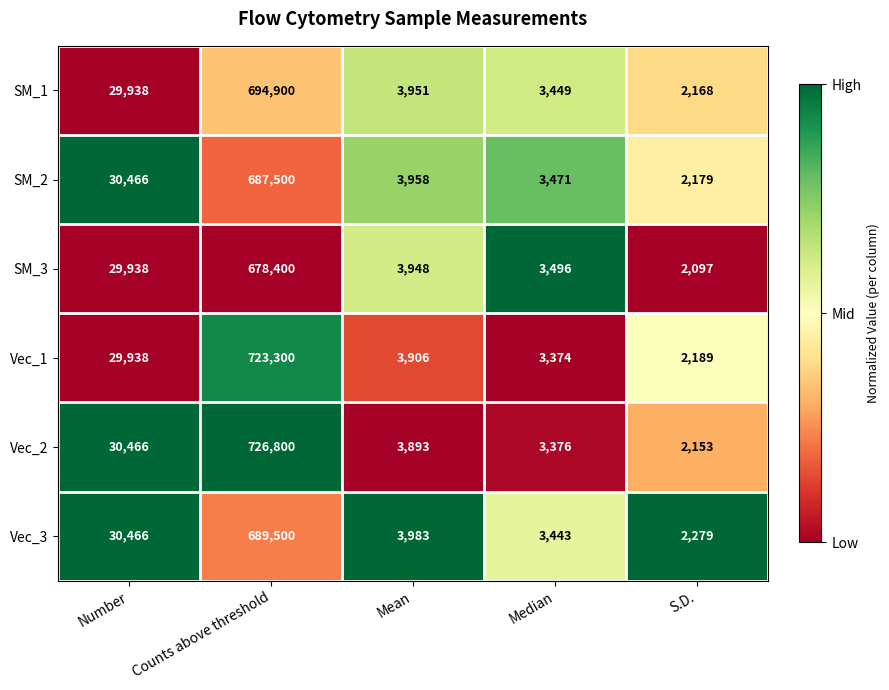

At Median, list the series in order from smallest to largest.

Vec_1, Vec_2, Vec_3, SM_1, SM_2, SM_3